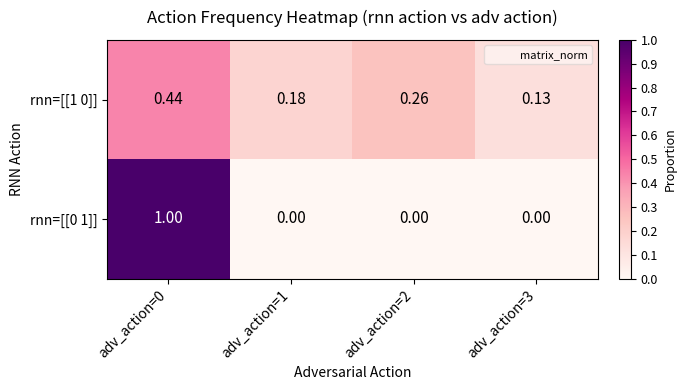

How many categories are shown in the chart?

4